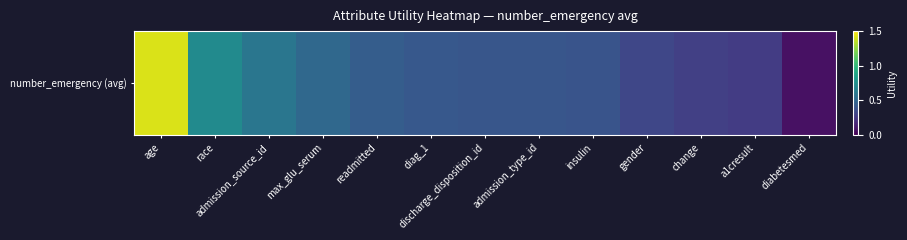

What is the greatest value displayed?

1.4